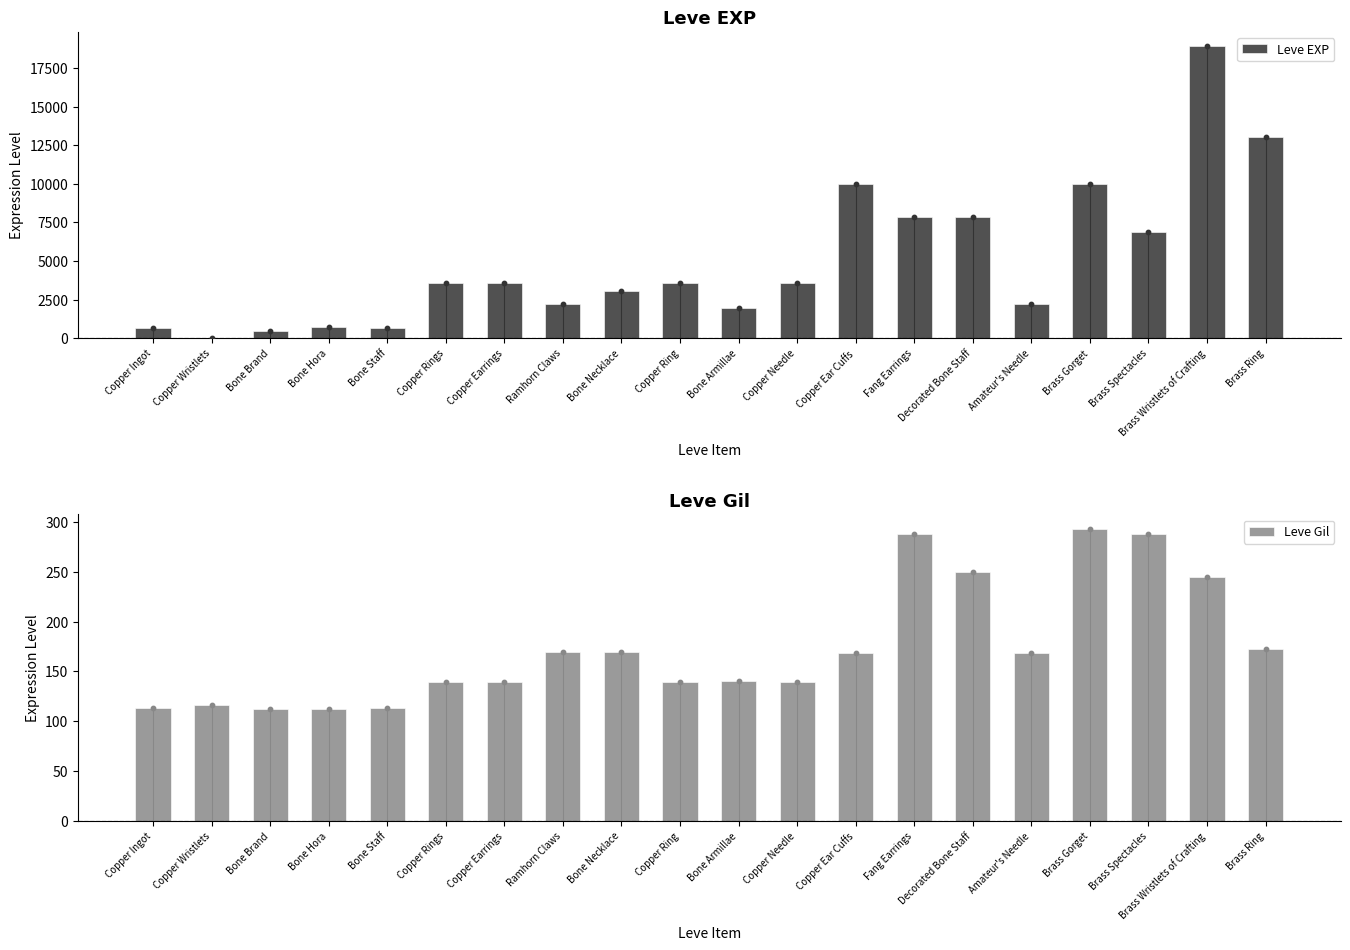

Which series reaches the maximum Y coordinate?

Leve EXP